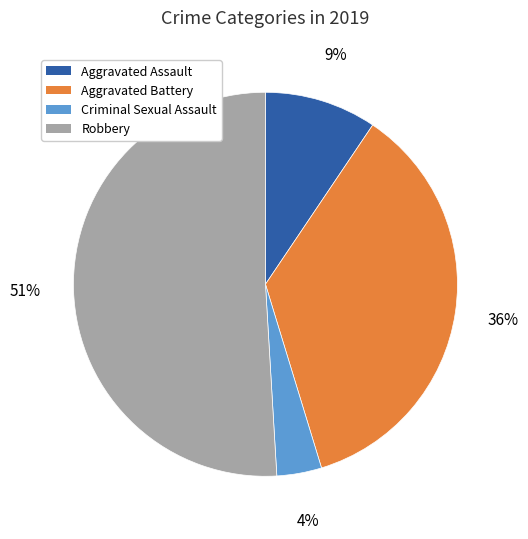

True or false: Aggravated Battery accounts for 46% of the total.

False